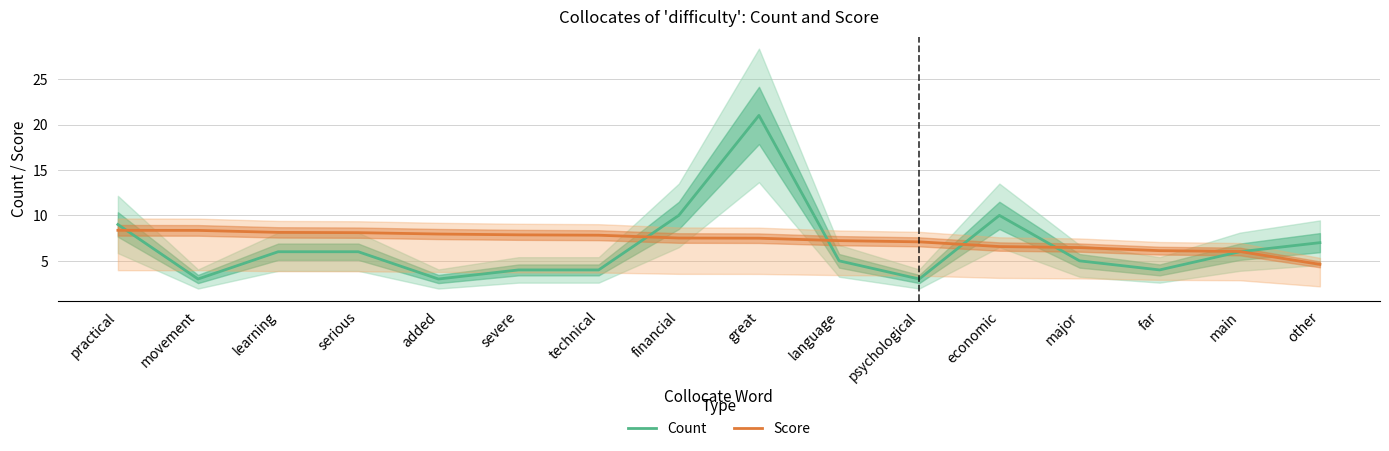

Which series ends up on top after the final intersection of Count and Score?

Count